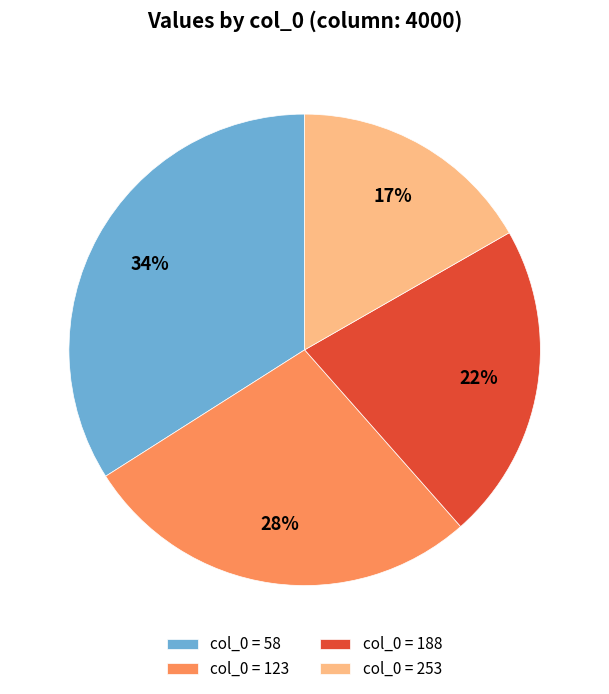

What percentage is the col_0 = 253 slice, to the nearest percent?

17%